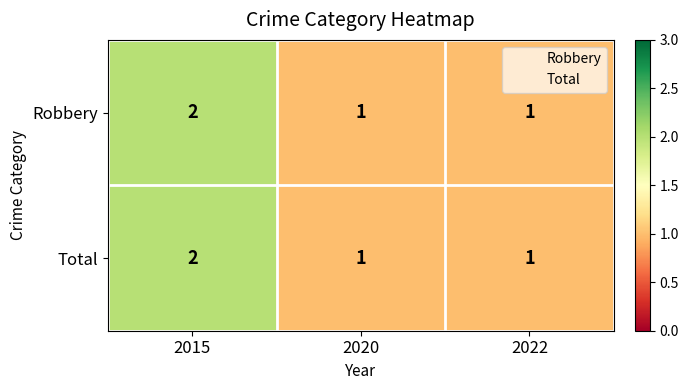

Reading right to left, what are all the values shown in this chart?

Robbery: 2022=1	2020=1	2015=2
Total: 2022=1	2020=1	2015=2